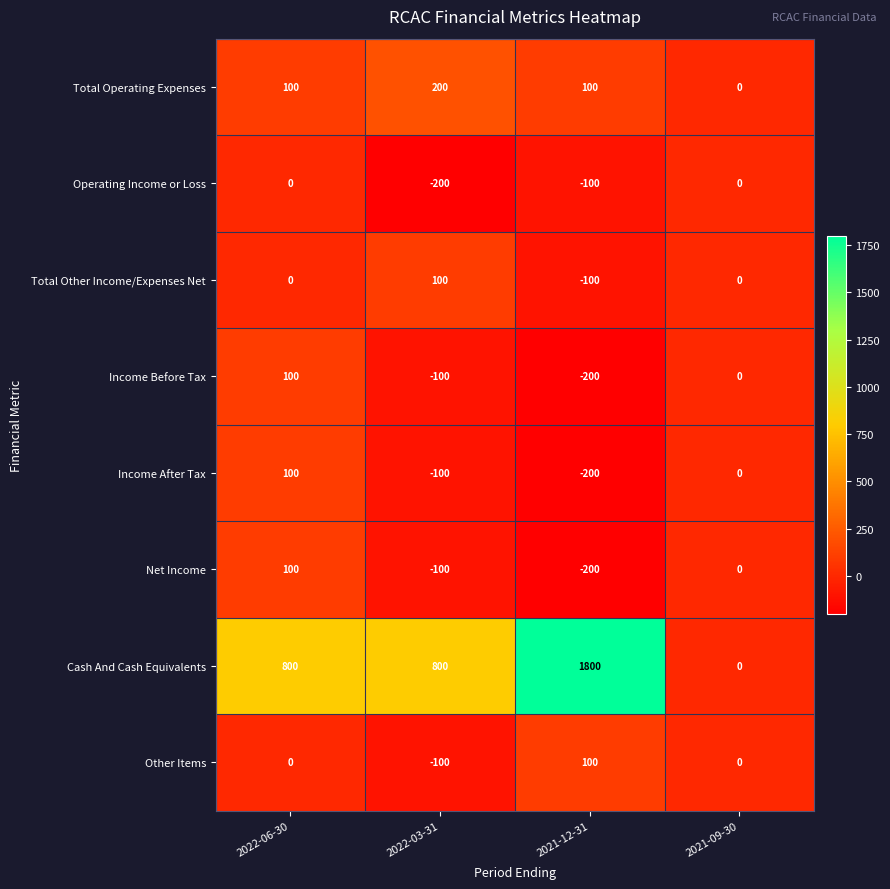

Which series changed the most between 2022-06-30 and 2021-12-31?

Cash And Cash Equivalents